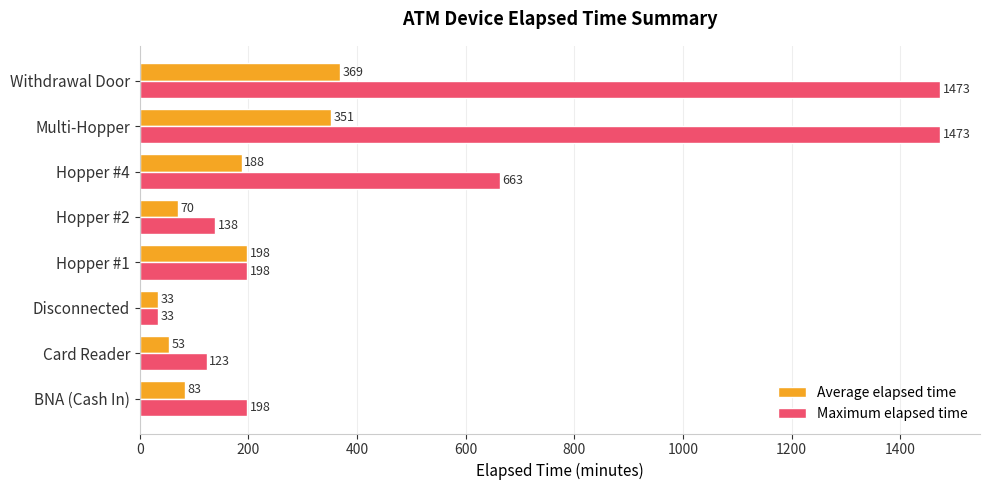

Which series has the largest total across all categories?

Maximum elapsed time